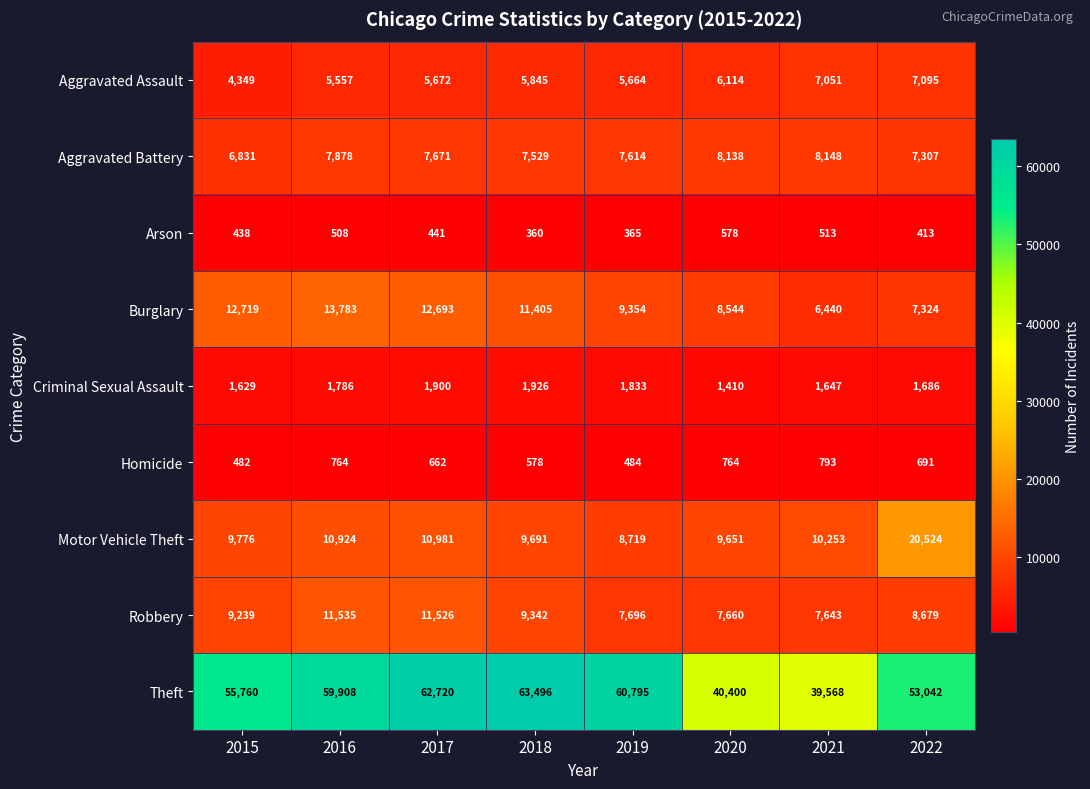

What is the difference between the Criminal Sexual Assault values at 2015 and 2020?

219